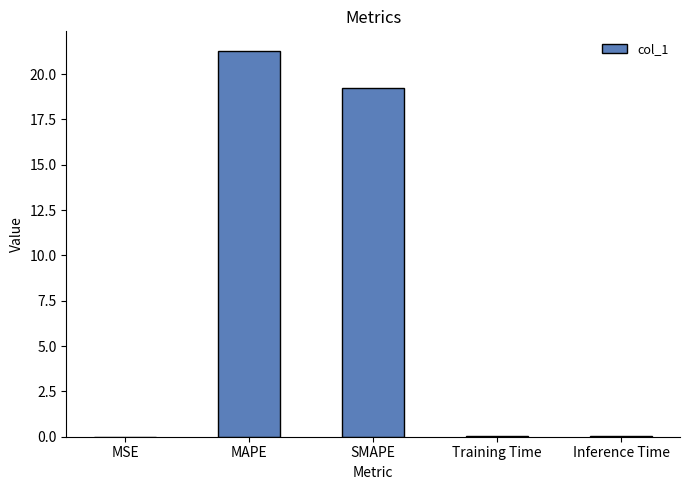

What is the change in value from SMAPE to Inference Time?

-19.2